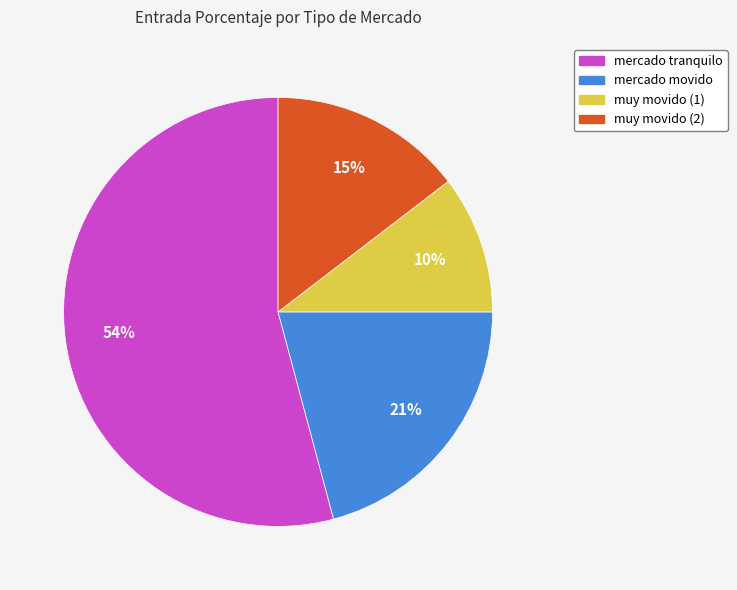

What percentage is the mercado movido slice, to the nearest percent?

21%